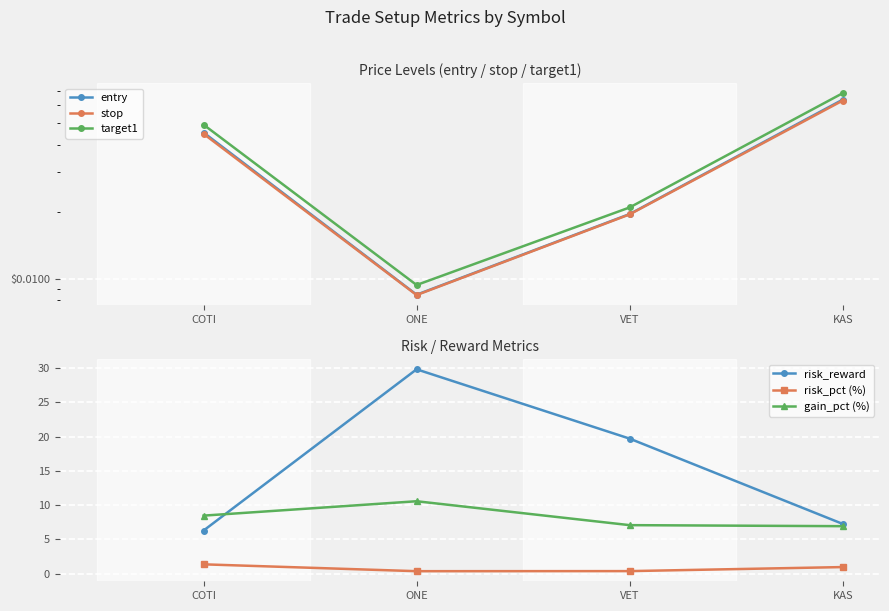

What is the value of the entry point at the 4th from the left?

0.1